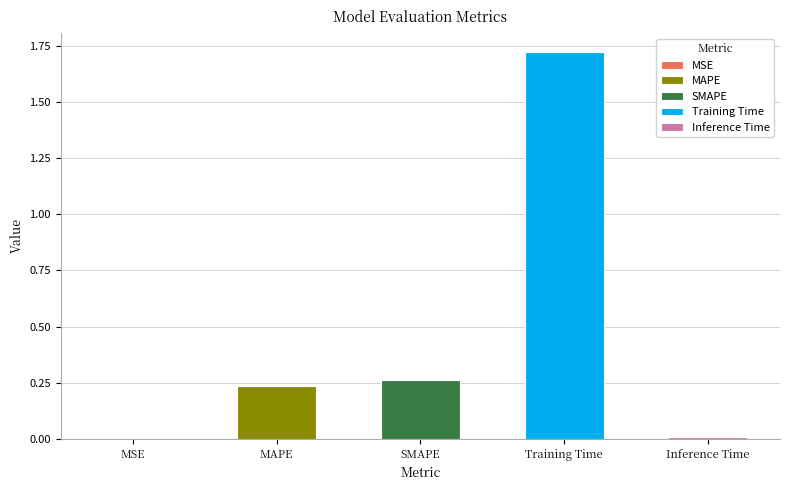

True or false: the data shows 2.8 at Training Time.

False